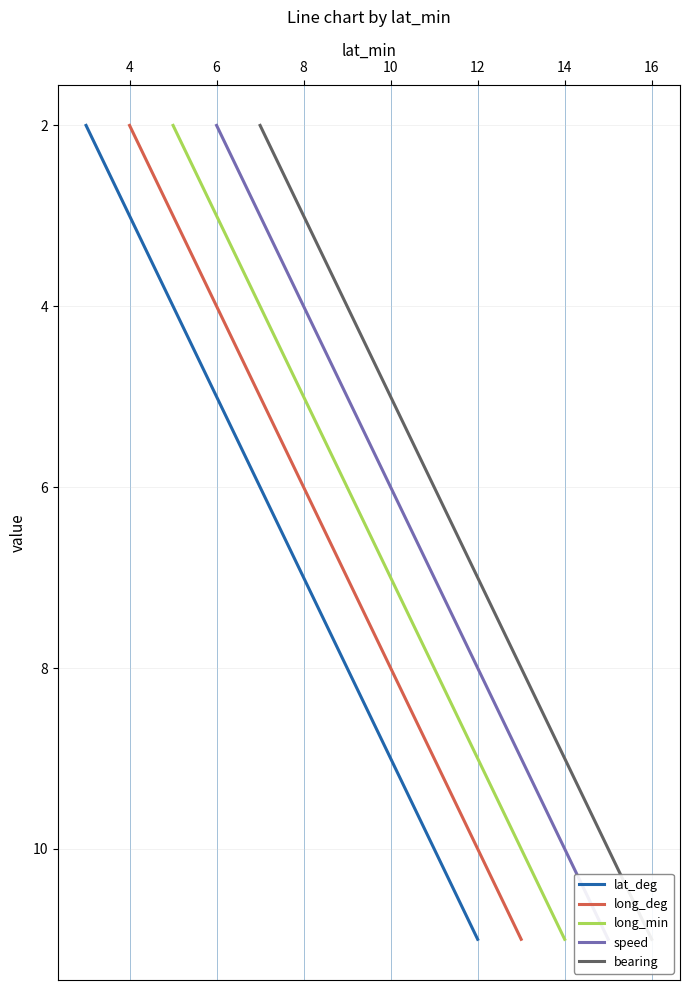

True or false: lat_deg has a value of 6 at 12.

False